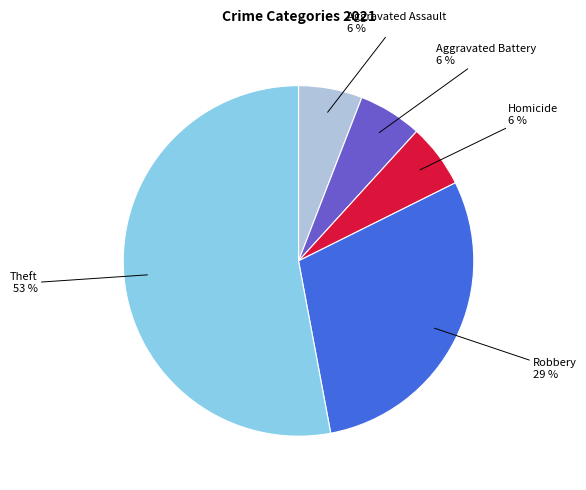

To the nearest percent, what is the difference between the largest and smallest slice percentages?

47%